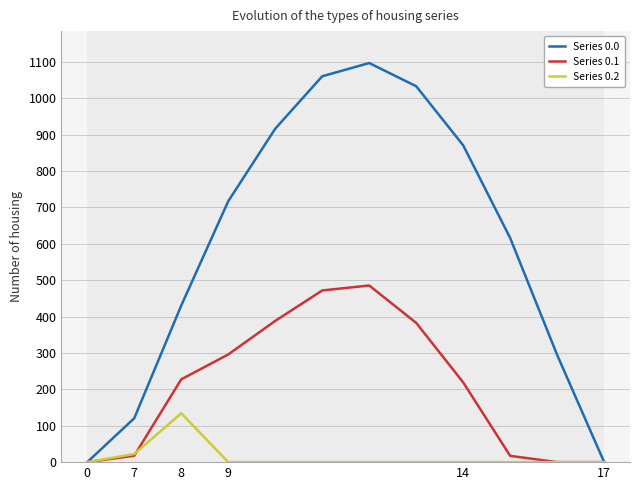

In Series 0.1, how many points are higher than both neighbors (excluding endpoints)?

1